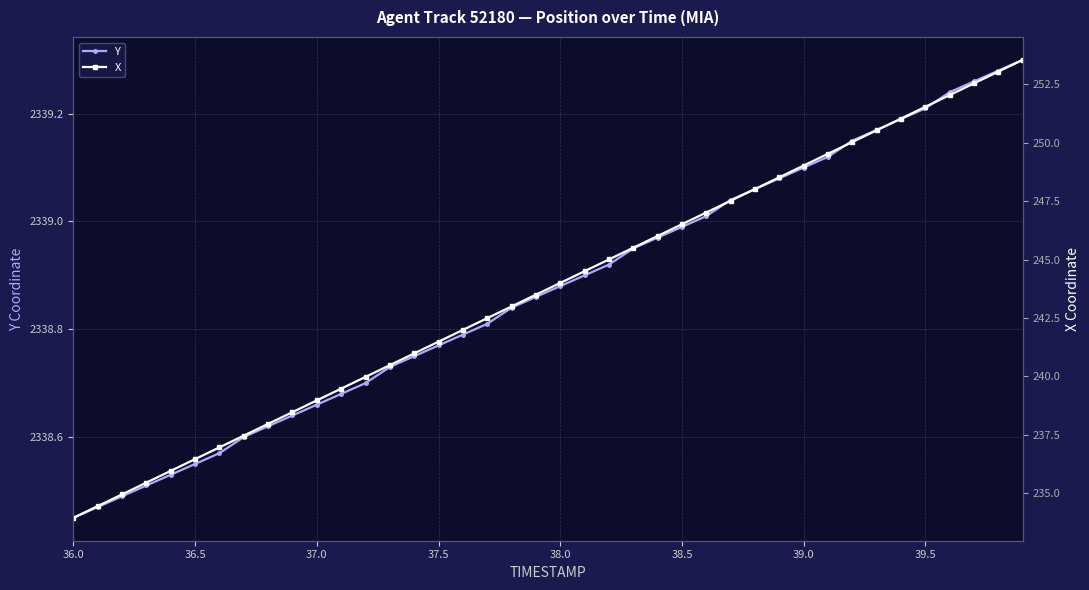

True or false: Y has more than 1 interior local peaks.

False